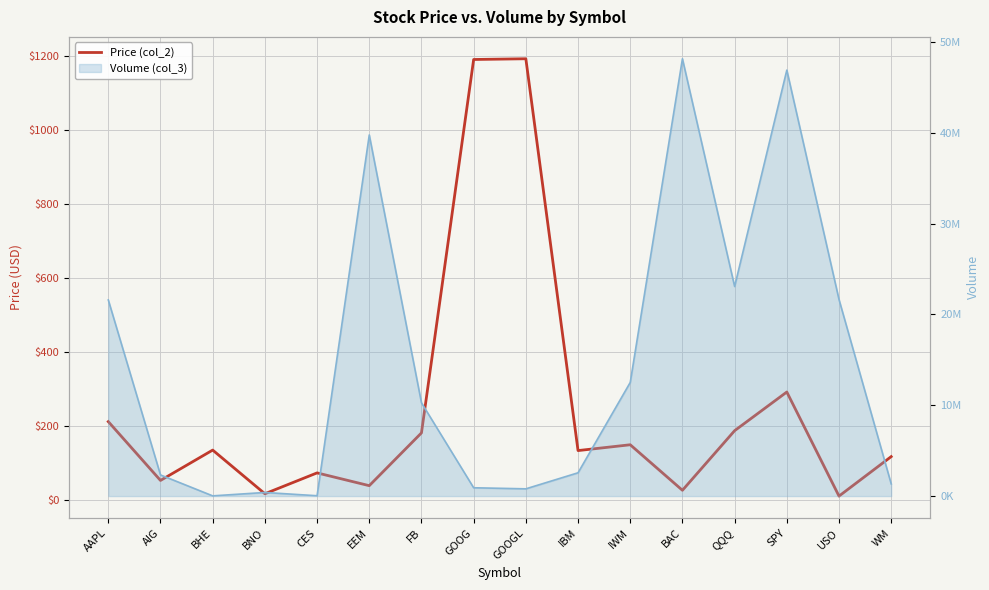

What is the maximum value shown in the chart?

1191.5